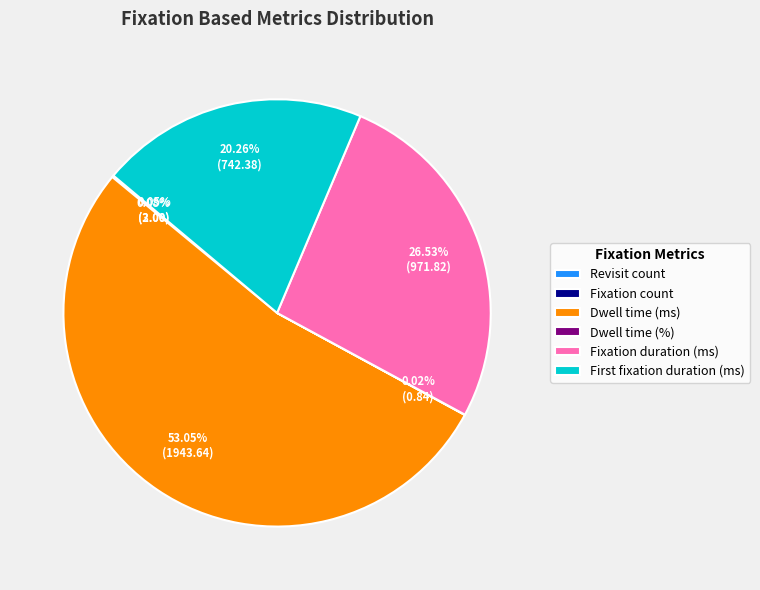

The Dwell time (ms) slice represents 53% of the pie. True or false?

True